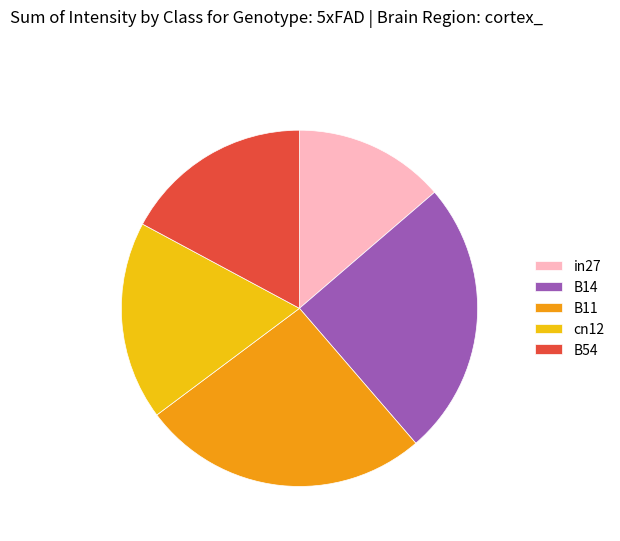

Is the sum of B54 and B14 greater than half?

No